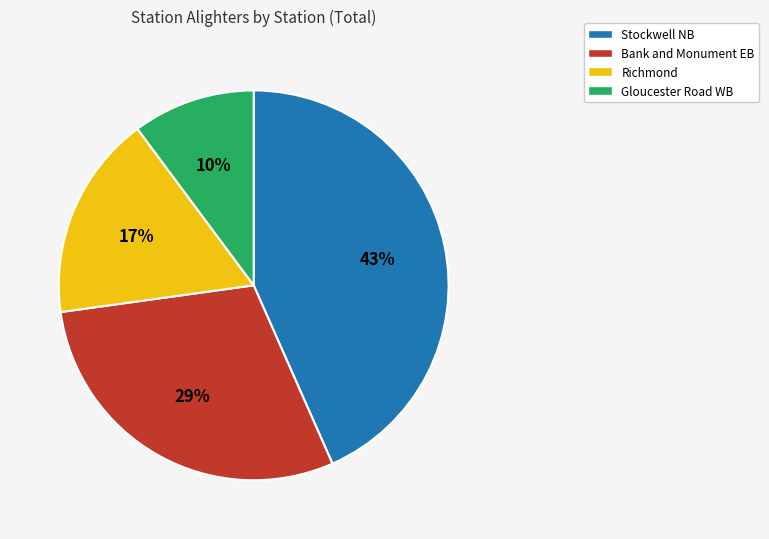

To the nearest percent, what is the average slice percentage?

25%